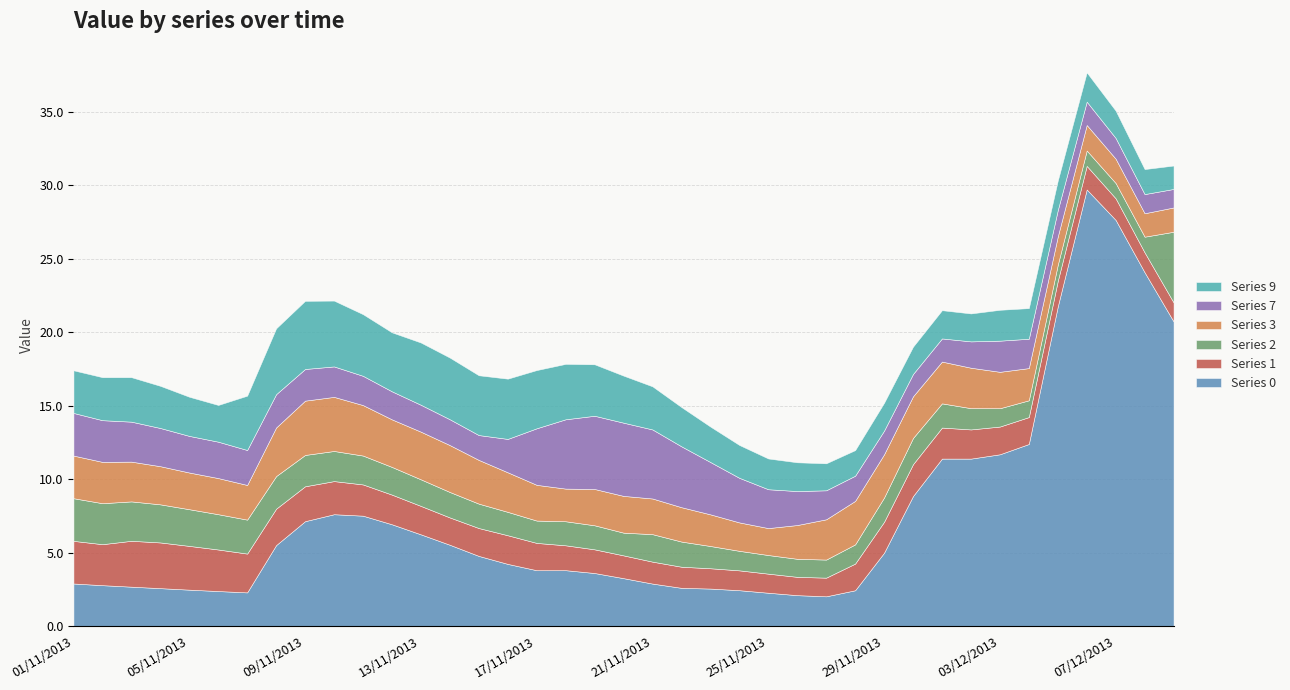

Reading left to right, extract all data points from this chart.

col_1: 2.9	2.8	2.7	2.6	2.5	2.4	2.3	5.5	7.1	7.6	7.5	6.9	6.2	5.5	4.8	4.2	3.8	3.8	3.6	3.3	2.9	2.6	2.6	2.4	2.3	2.1	2.0	2.4	5.0	8.9	11.4	11.4	11.7	12.4	21.8	29.7	27.7	24.1	20.7
col_2: 2.9	2.8	3.1	3.1	3.0	2.8	2.6	2.5	2.4	2.3	2.1	2.0	1.9	1.9	1.9	2.0	1.9	1.7	1.6	1.6	1.5	1.4	1.4	1.4	1.3	1.2	1.3	1.8	2.1	2.2	2.1	2.0	1.9	1.8	1.7	1.6	1.5	1.4	1.3
col_3: 2.9	2.8	2.7	2.6	2.5	2.4	2.3	2.2	2.1	2.0	2.0	1.9	1.8	1.7	1.7	1.6	1.5	1.6	1.6	1.5	1.9	1.7	1.5	1.3	1.3	1.2	1.2	1.3	1.7	1.8	1.6	1.4	1.2	1.1	1.1	1.0	1.0	1.1	4.8
col_4: 2.9	2.8	2.7	2.6	2.5	2.5	2.4	3.3	3.7	3.7	3.4	3.2	3.2	3.2	3.0	2.7	2.4	2.2	2.5	2.5	2.4	2.3	2.2	1.9	1.8	2.3	2.7	3.0	2.9	2.8	2.8	2.8	2.5	2.2	1.9	1.7	1.7	1.6	1.7
col_7: 2.9	2.8	2.7	2.6	2.5	2.5	2.4	2.3	2.2	2.1	2.0	1.9	1.8	1.8	1.7	2.3	3.9	4.7	5.0	5.0	4.7	4.1	3.6	3.0	2.6	2.3	2.0	1.7	1.6	1.5	1.6	1.8	2.1	2.0	1.8	1.6	1.4	1.3	1.3
col_9: 2.9	2.9	3.0	2.9	2.7	2.5	3.7	4.5	4.6	4.5	4.2	4.0	4.2	4.2	4.1	4.1	4.0	3.8	3.5	3.2	2.9	2.7	2.4	2.2	2.1	2.0	1.8	1.7	1.9	1.9	1.9	1.9	2.1	2.1	2.0	2.0	1.9	1.7	1.6